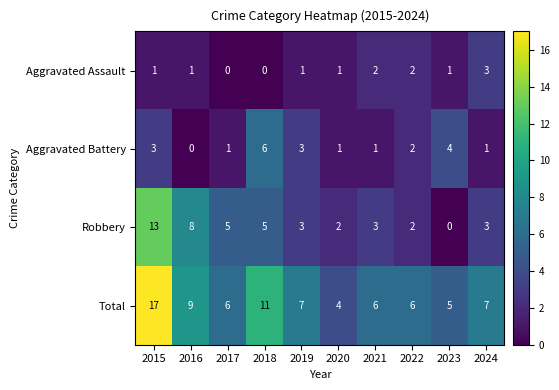

What is the difference between the second highest and second lowest values in the Robbery series?

6